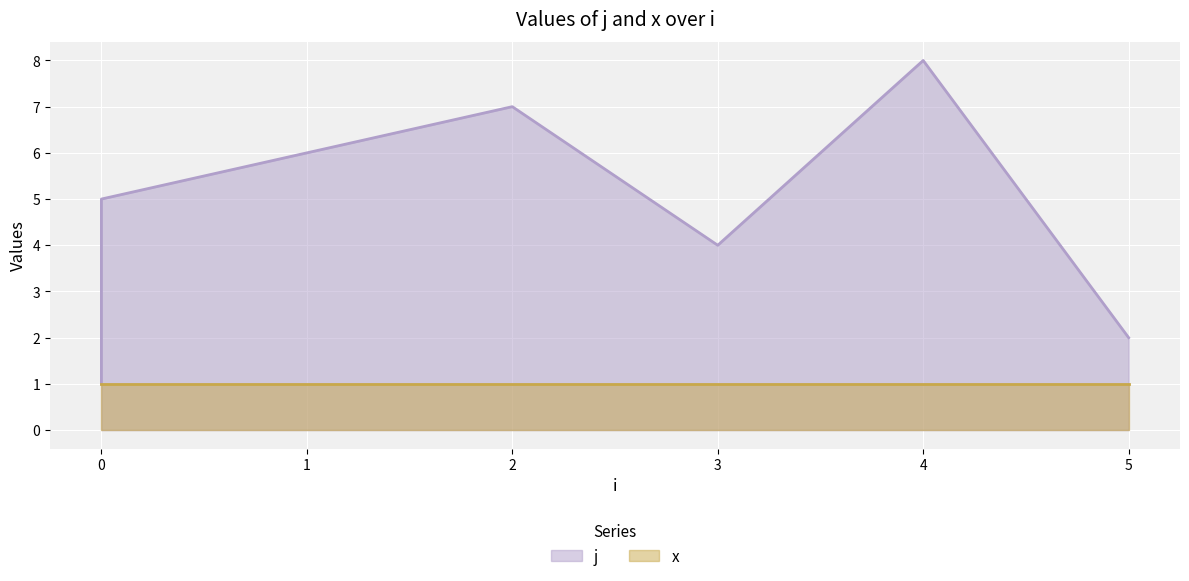

What is the difference between the maximum and second lowest values?

6